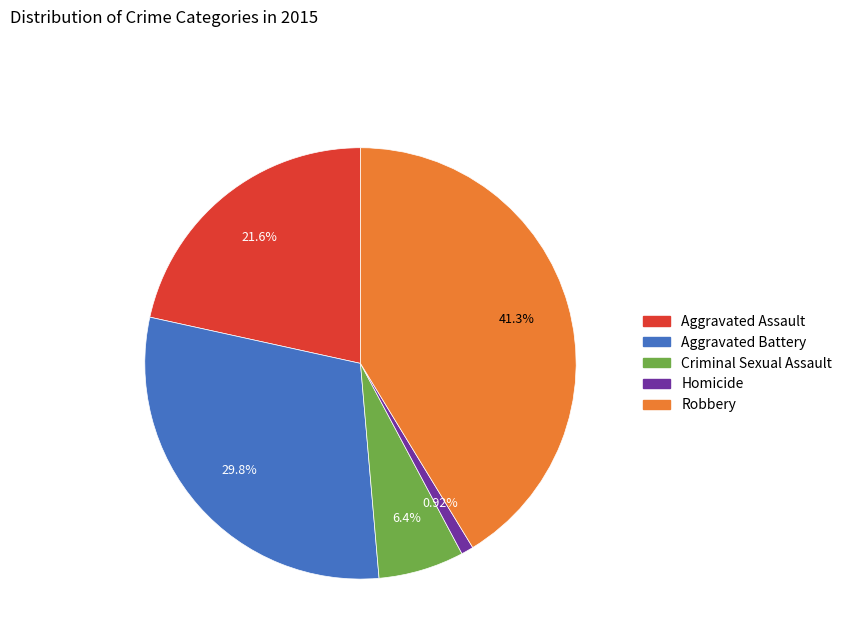

How many slices are in this pie chart?

5